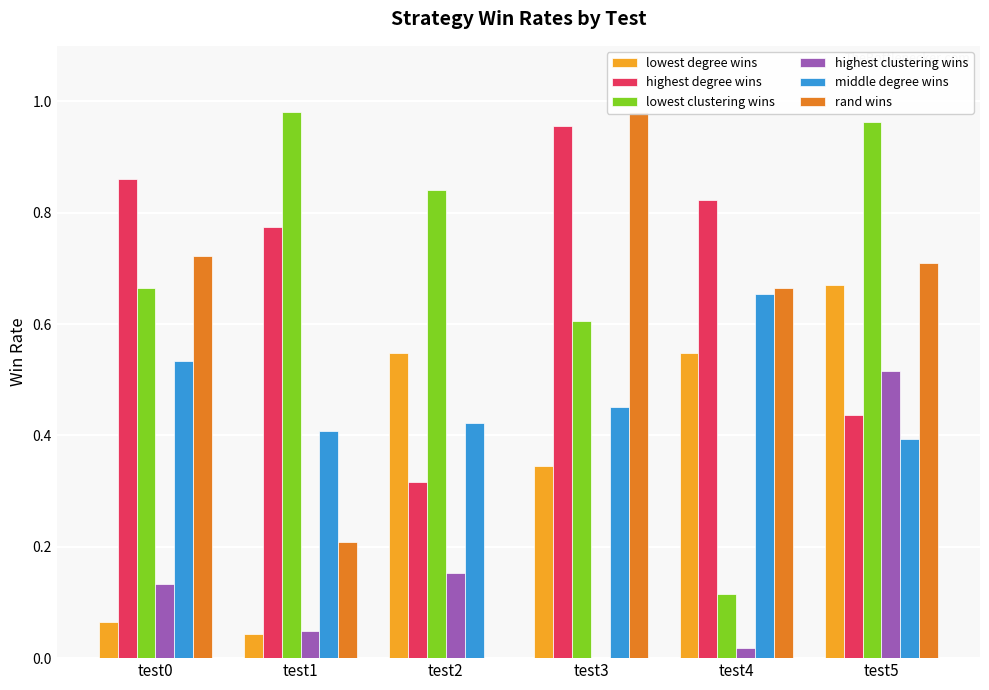

Is it true that lowest clustering wins equals 0.6 at test3?

True